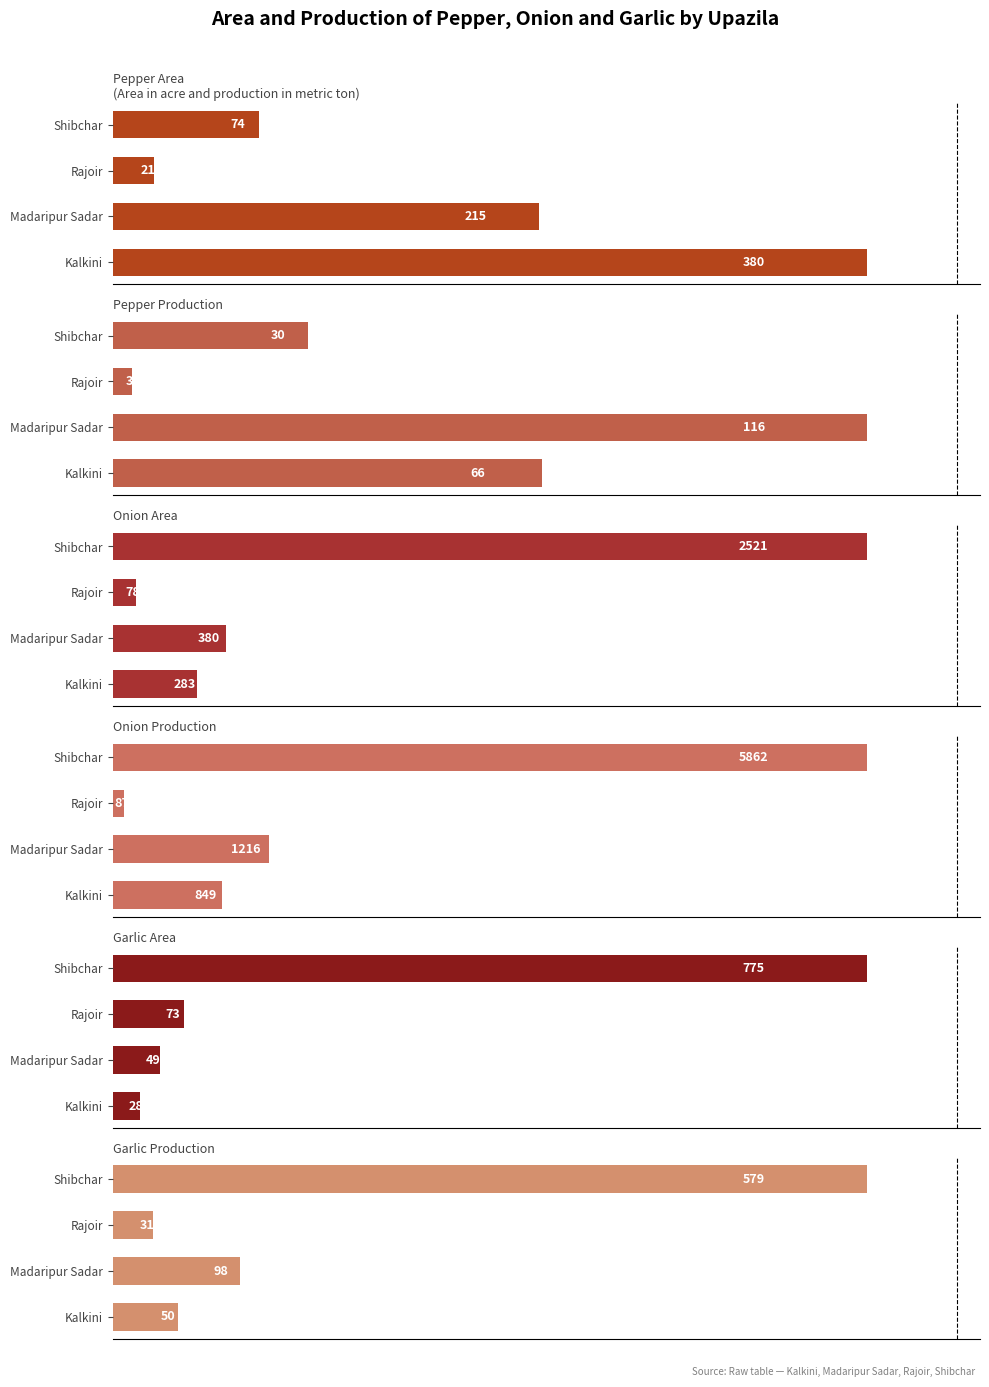

What is the value of the Garlic Production bar at the 1st from the left?

50